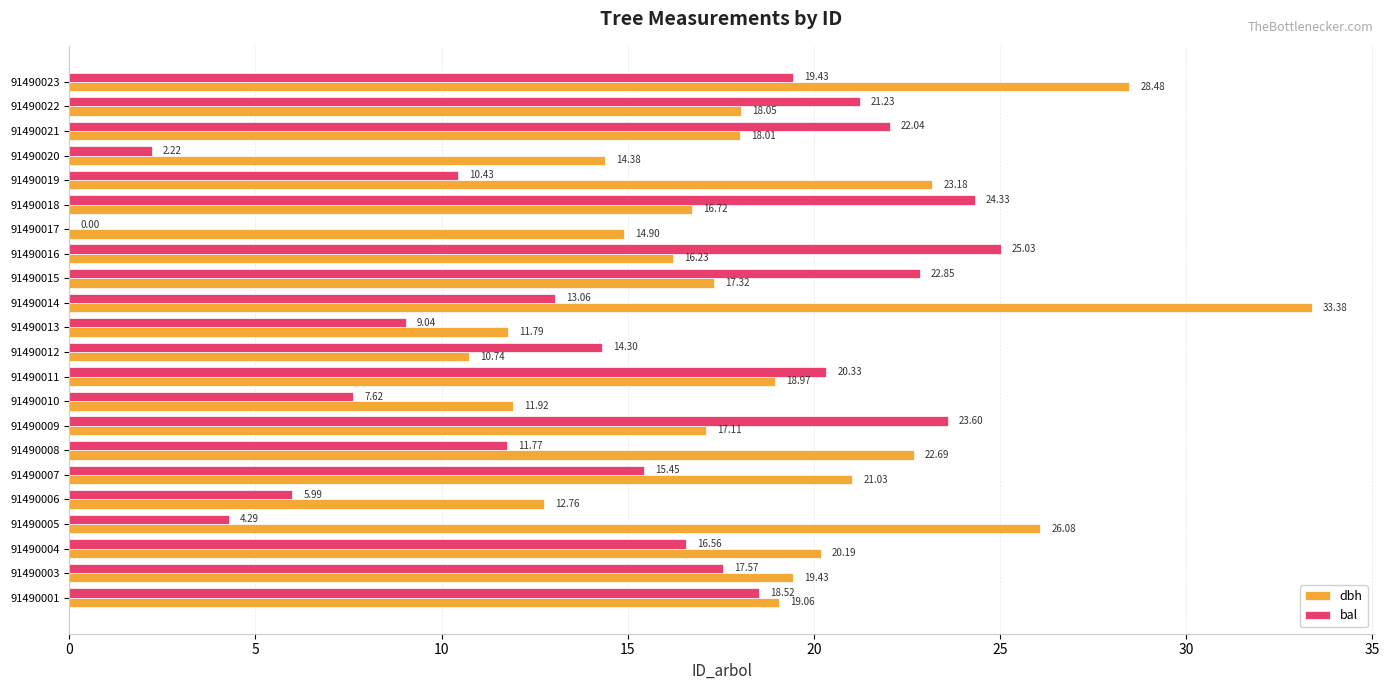

What is the total value across all series at 91490022?

39.3